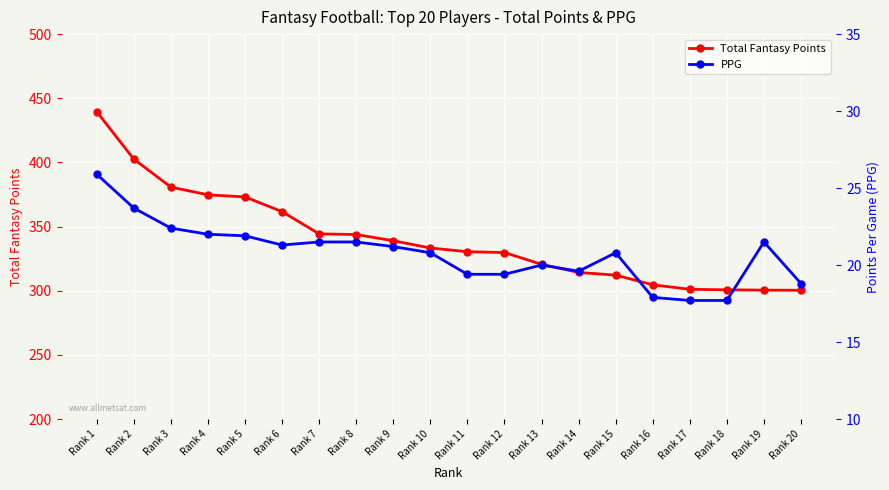

True or false: PPG and Total Fantasy Points cross at least once.

False